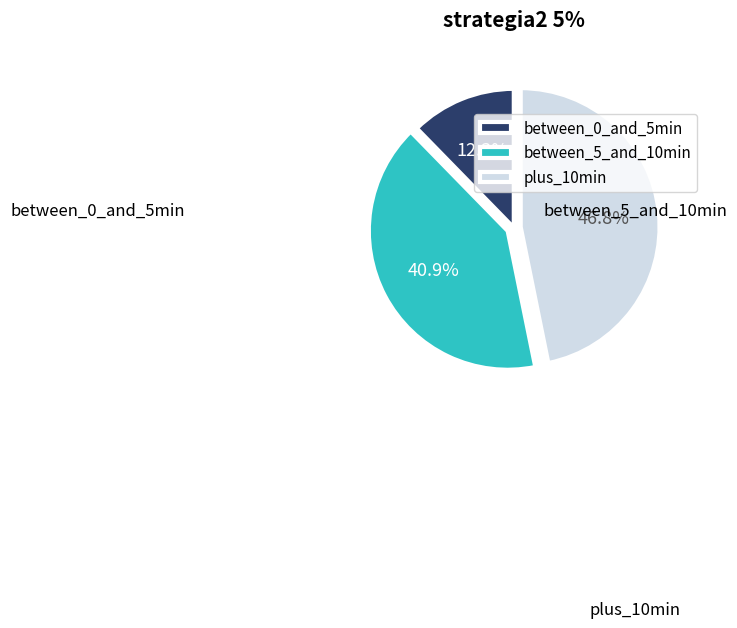

Approximately how many times larger is the value at plus_10min compared to between_5_and_10min?

1.1